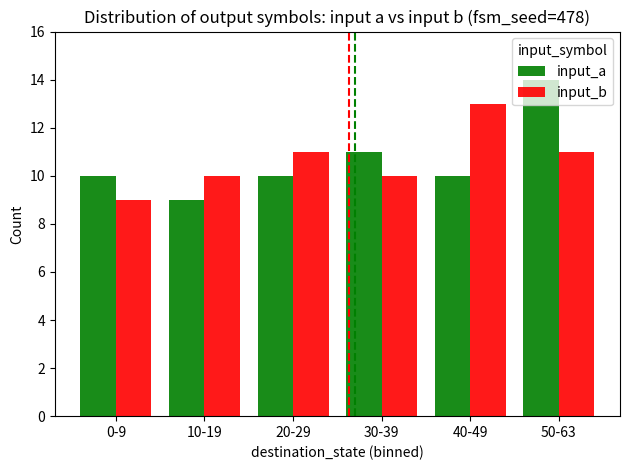

What is the spread (max minus min) of values at 10-19?

1